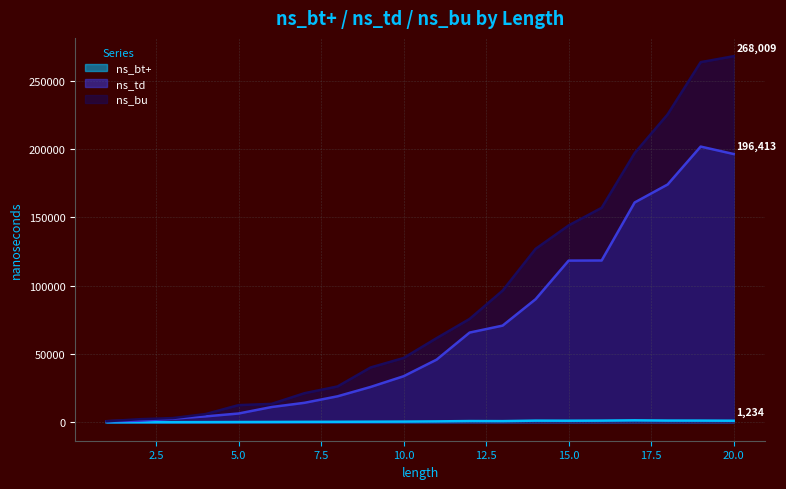

What is the maximum value for ns_bu?

268009